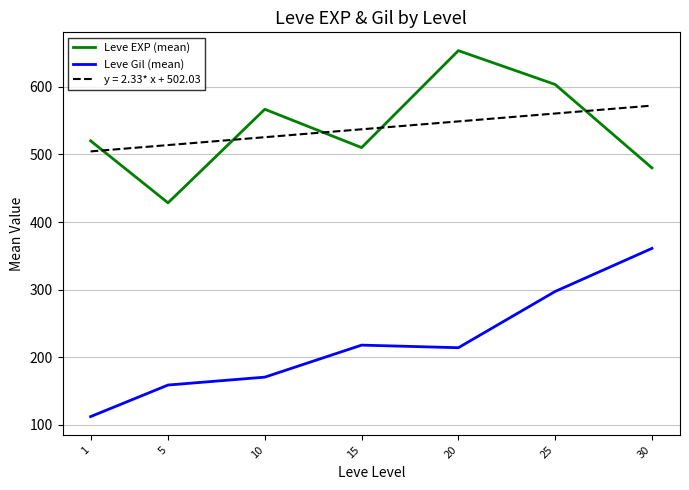

True or false: Leve EXP (mean) and Leve Gil (mean) intersect in this chart.

False